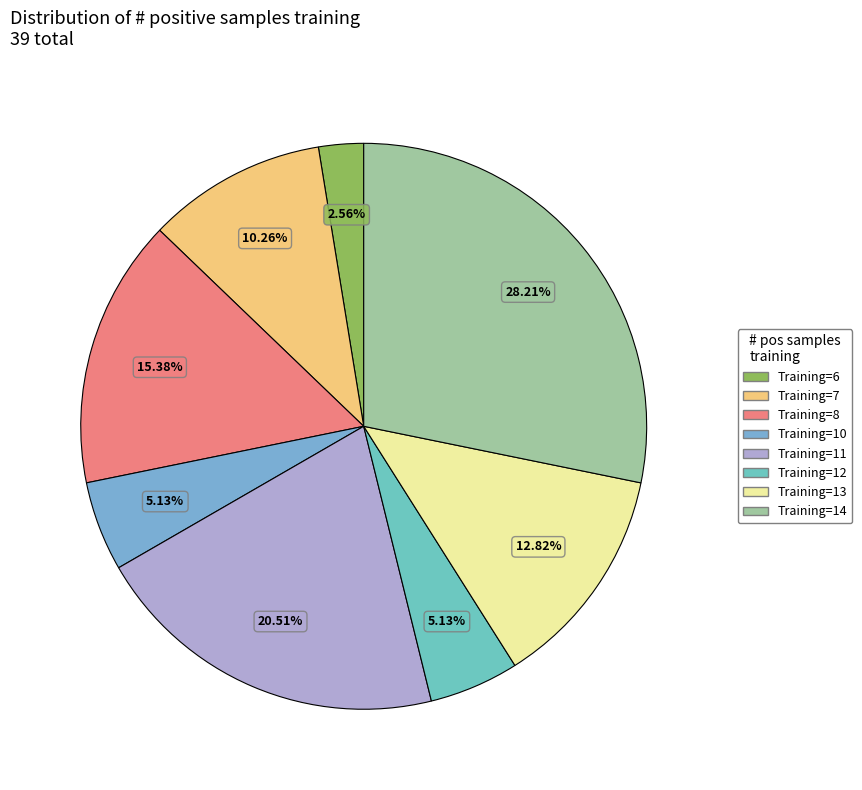

How many slices are in this pie chart?

8